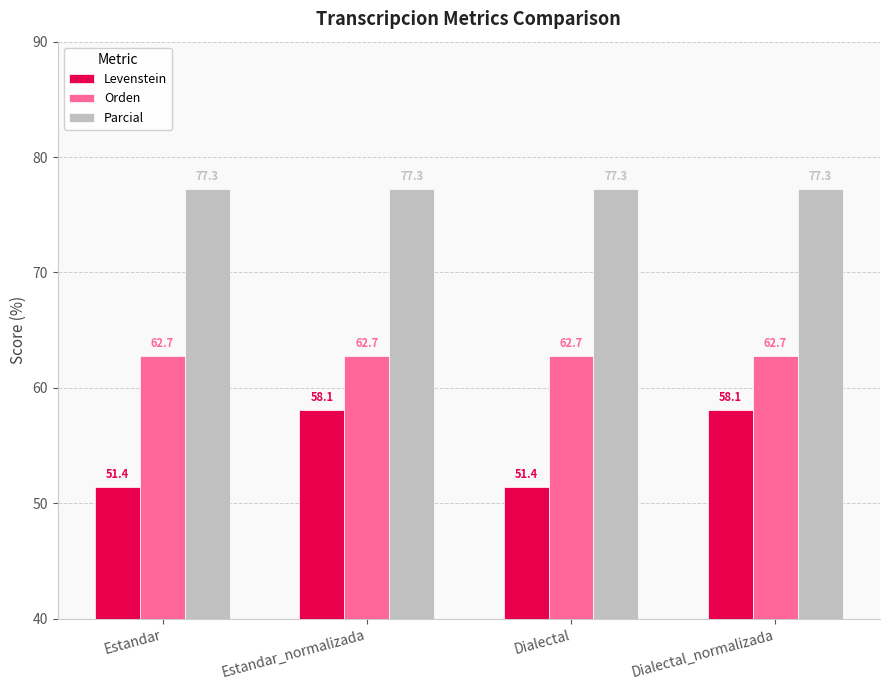

What is the minimum value shown in the chart?

51.4